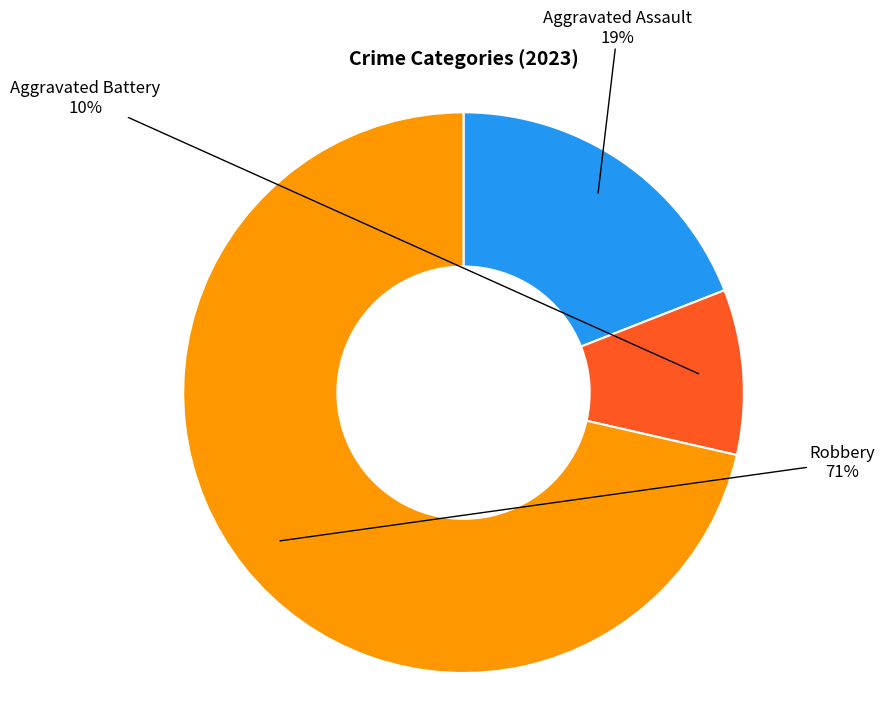

Which category accounts for the majority?

Robbery